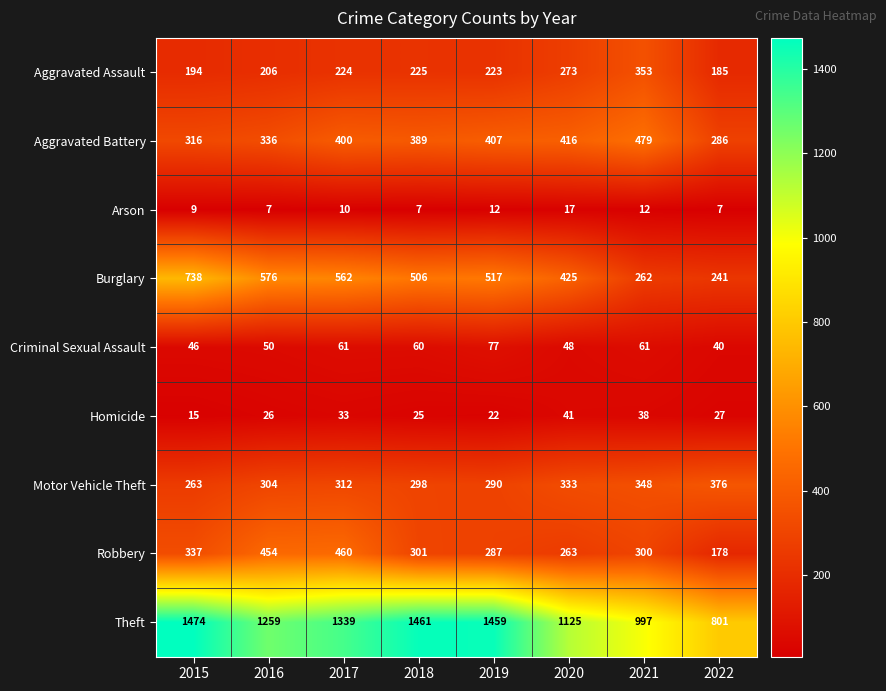

What is the approximate value of Burglary at 2022, to the nearest 50?

250